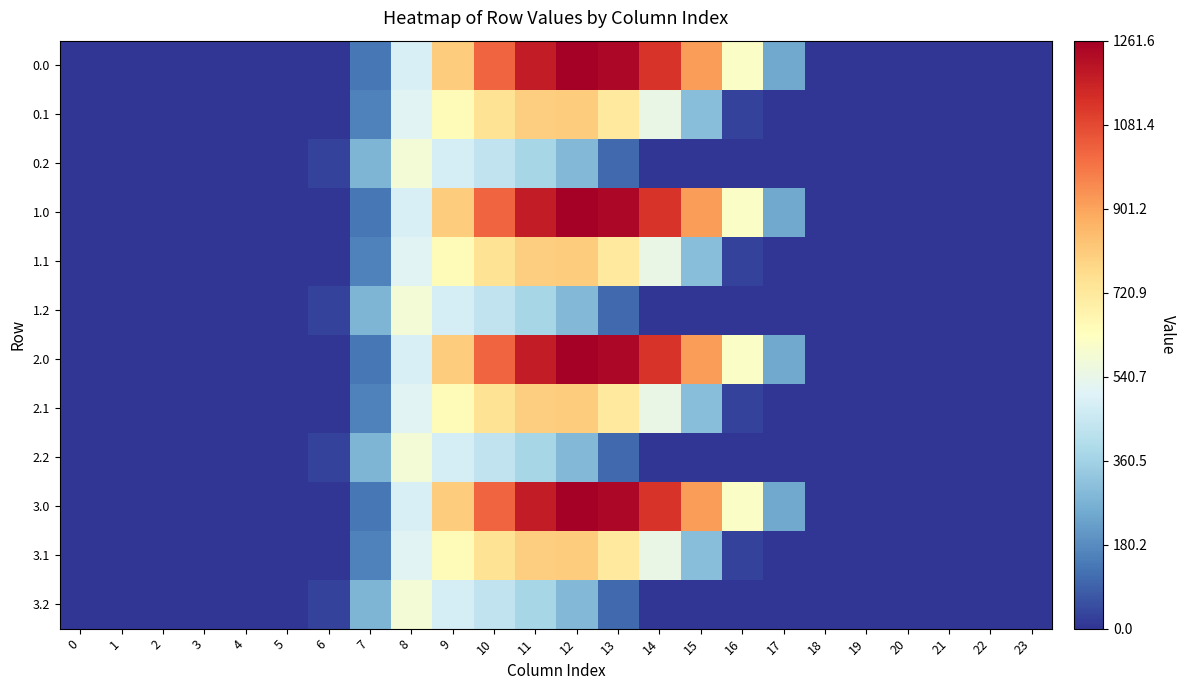

At which category is the sum across all series the highest?

11